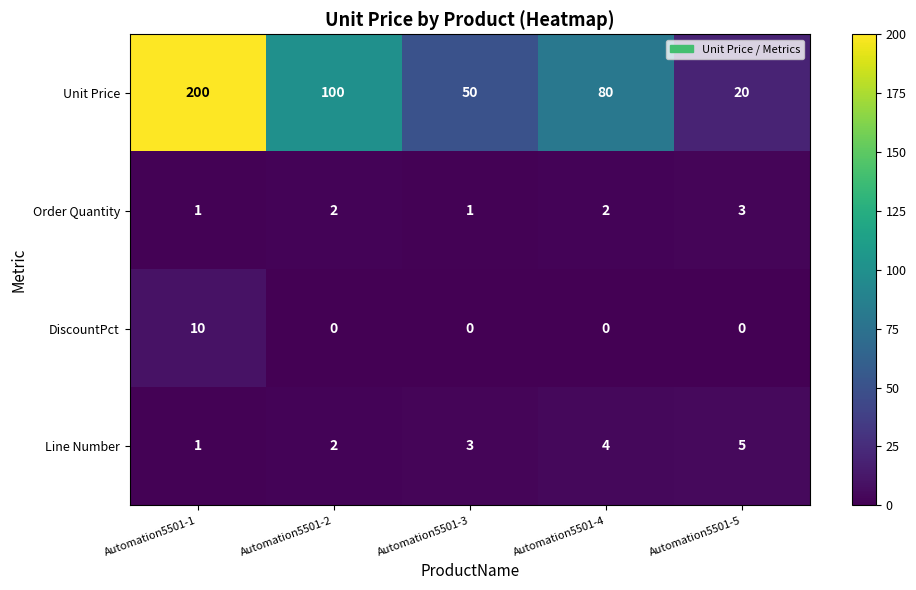

Which series has the largest range (max minus min)?

Unit Price